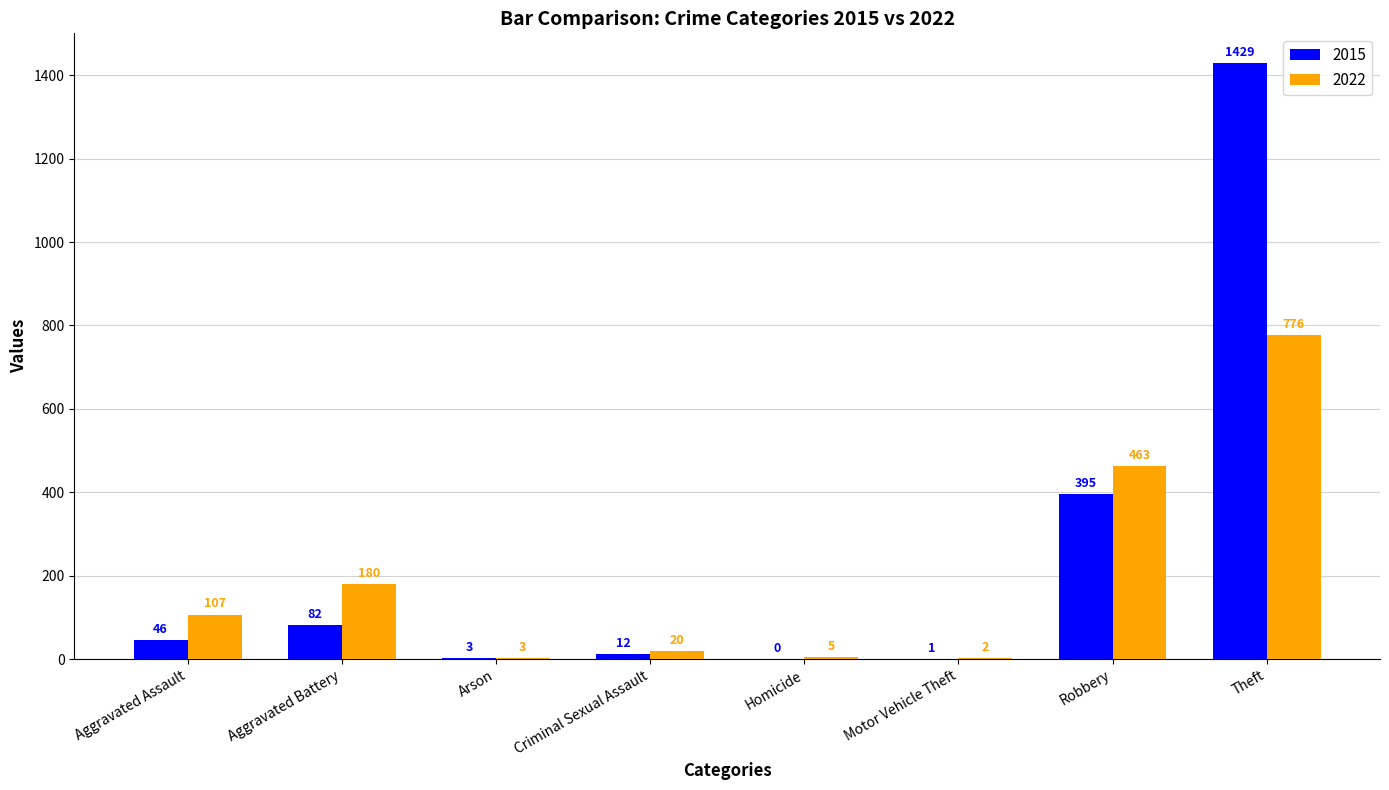

The value of 2022 at Motor Vehicle Theft is 2. True or false?

True